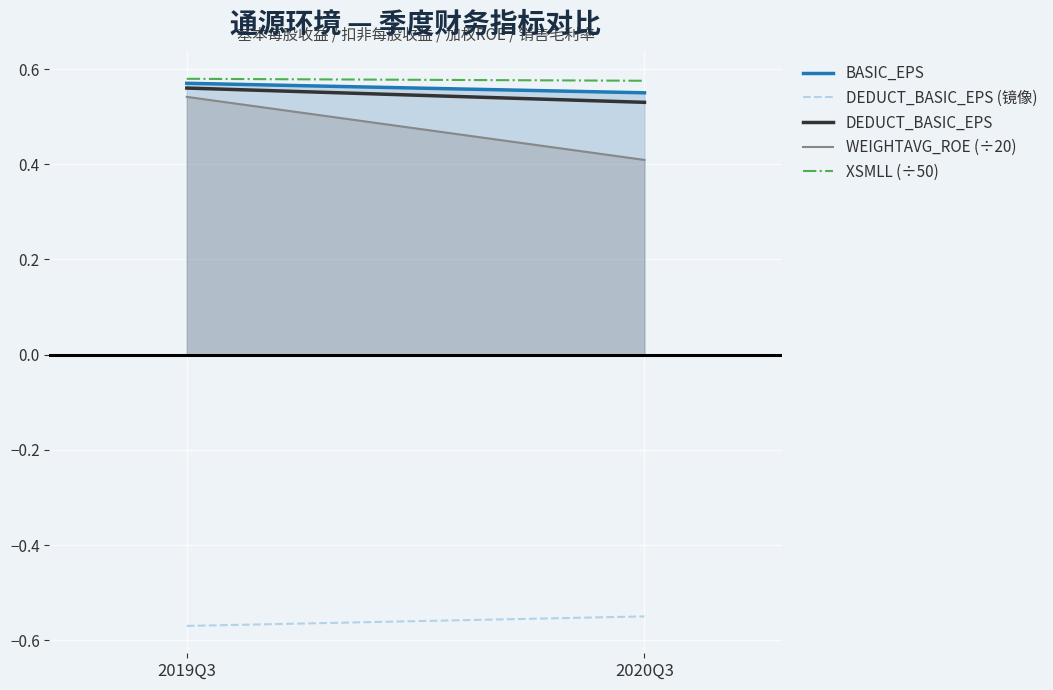

How many lines are shown in the chart?

5